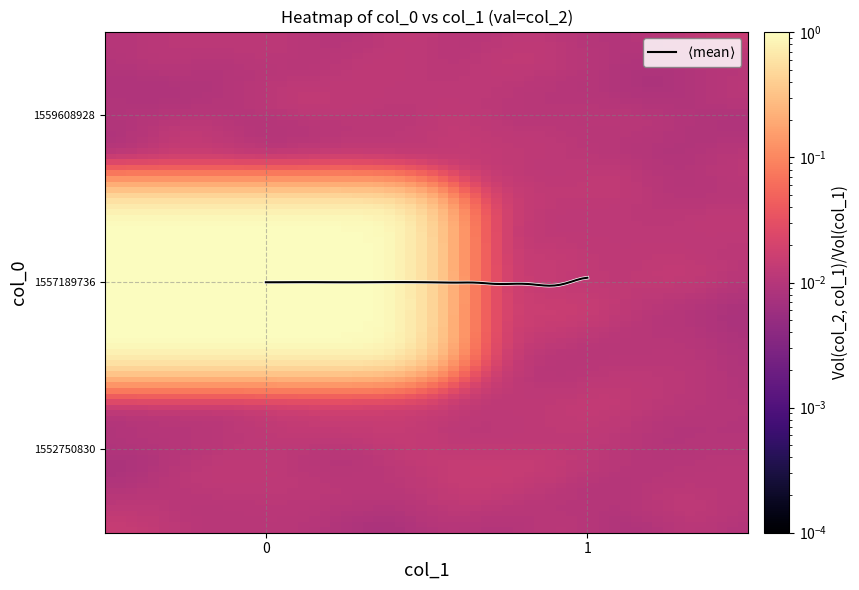

Reading left to right, list all the values displayed in this chart.

1552750830: 0=0	1=0
1557189736: 0=1	1=0
1559608928: 0=0	1=0